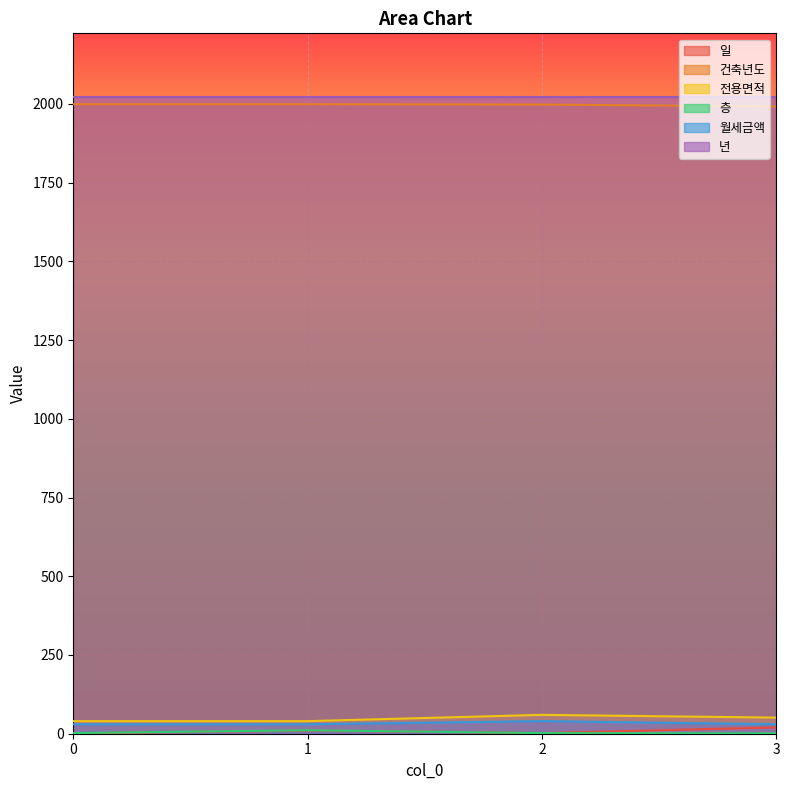

The 건축년도 series shows 1999.0 at 0. True or false?

True